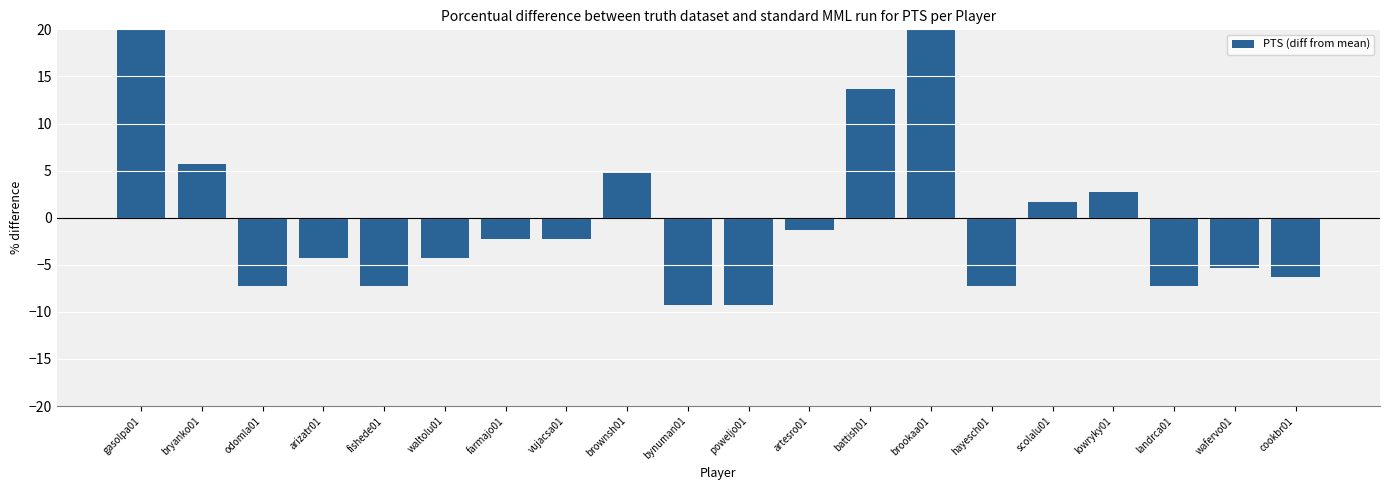

What is the difference between the maximum and second lowest values?

34.0